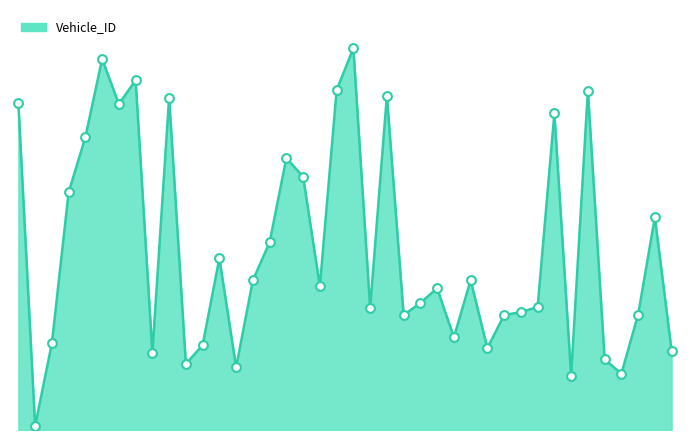

Is the value of Vehicle_ID_markers at 30 greater than the value of Vehicle_ID_line at 18?

No